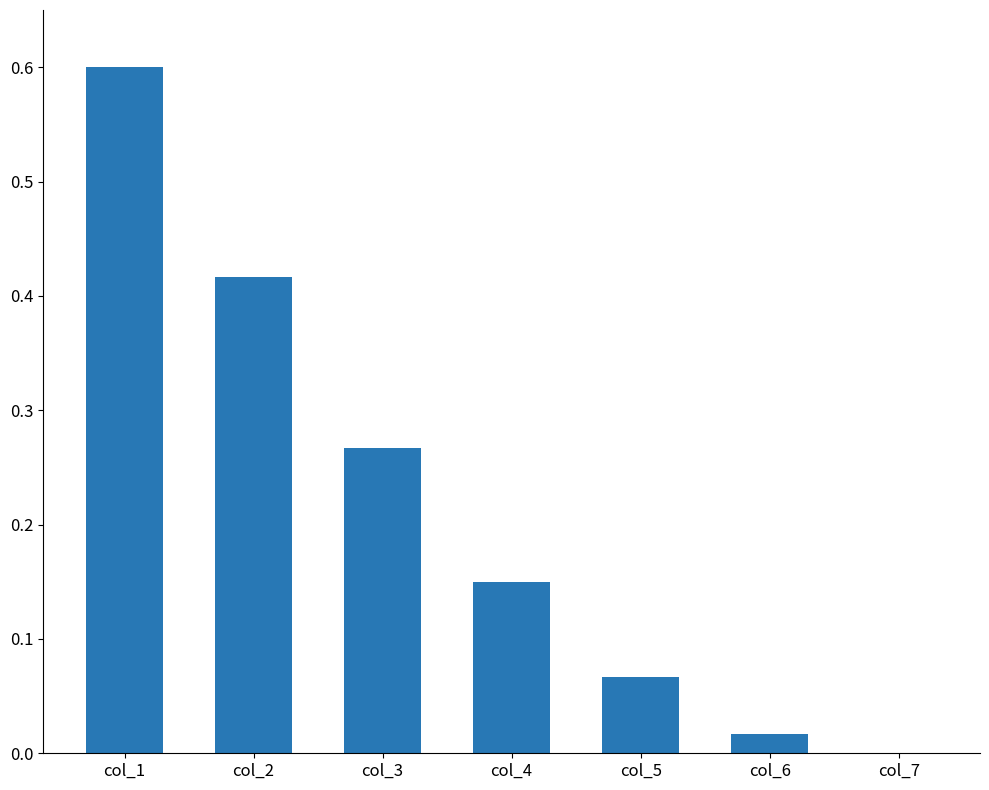

True or false: the data shows 0.0 at col_6.

True